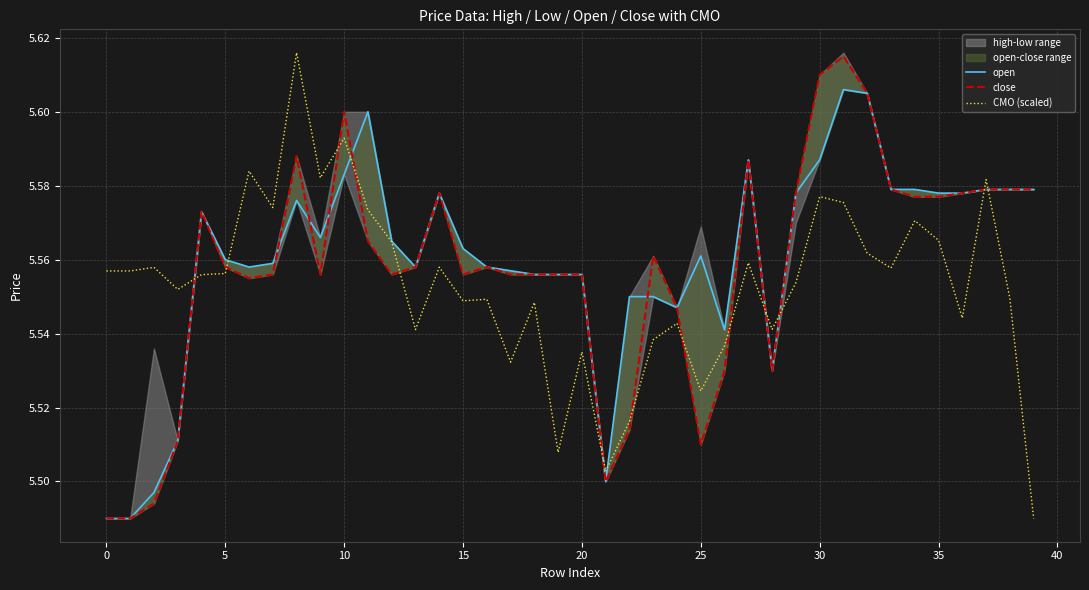

How many open values are between 5 and 6?

40